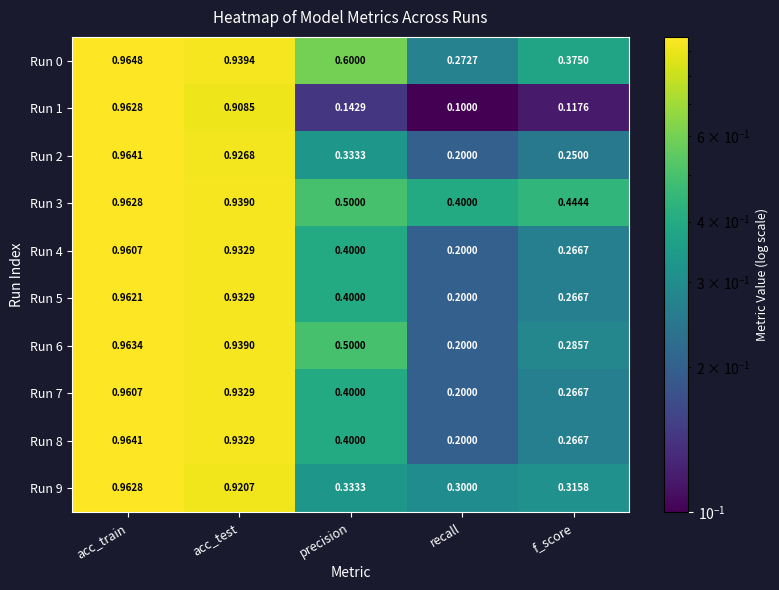

Is the value of Run 7 at acc_train greater than the value of Run 0 at acc_test?

Yes